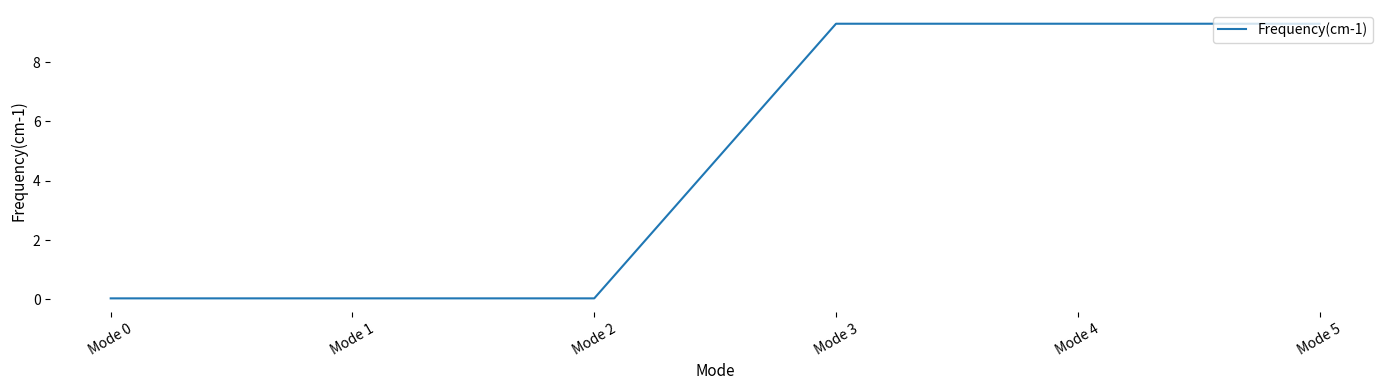

What is the difference between the maximum and minimum values?

9.3